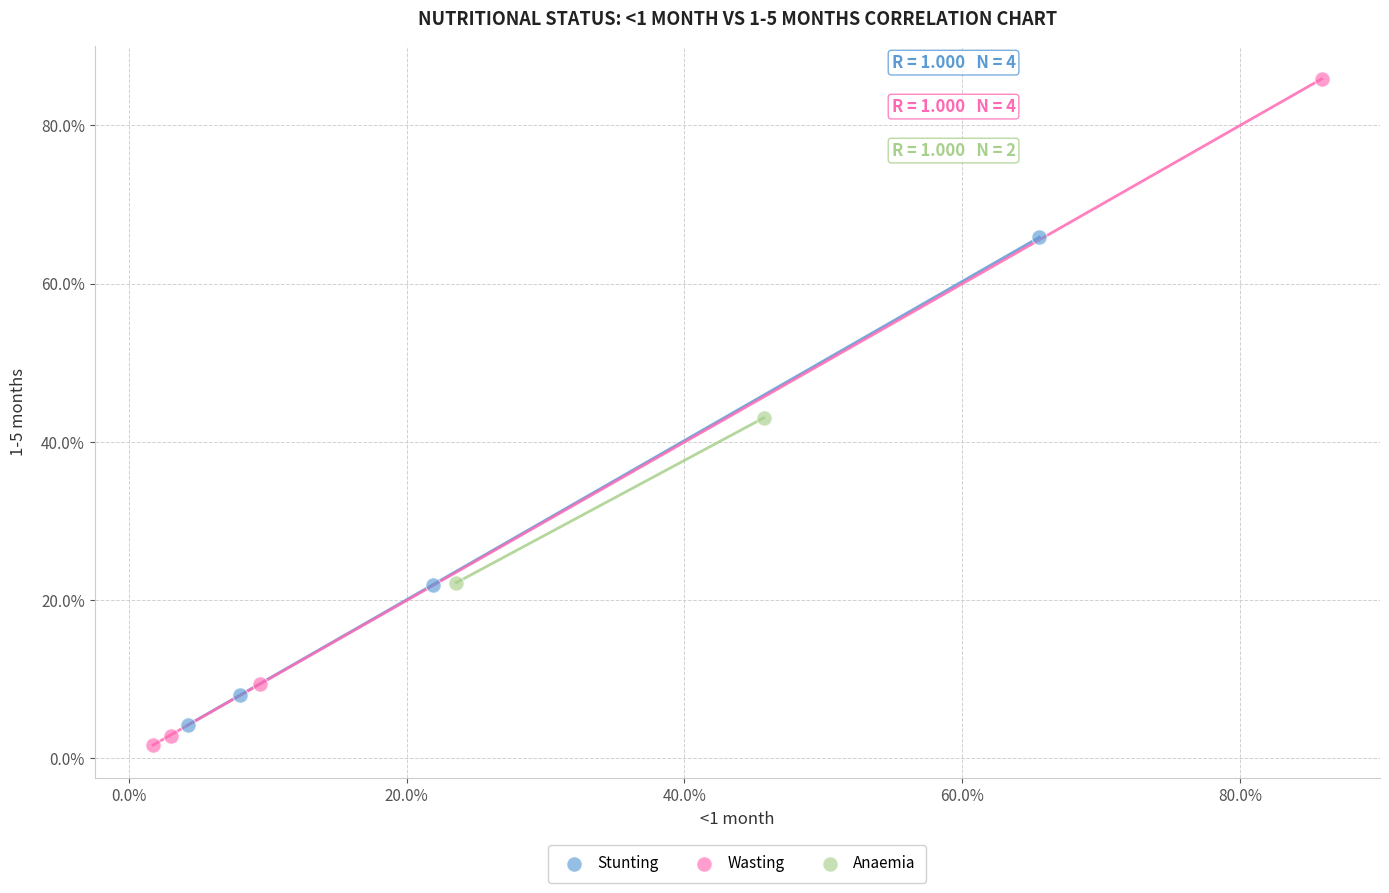

Which series has the largest Y range (max minus min)?

Wasting